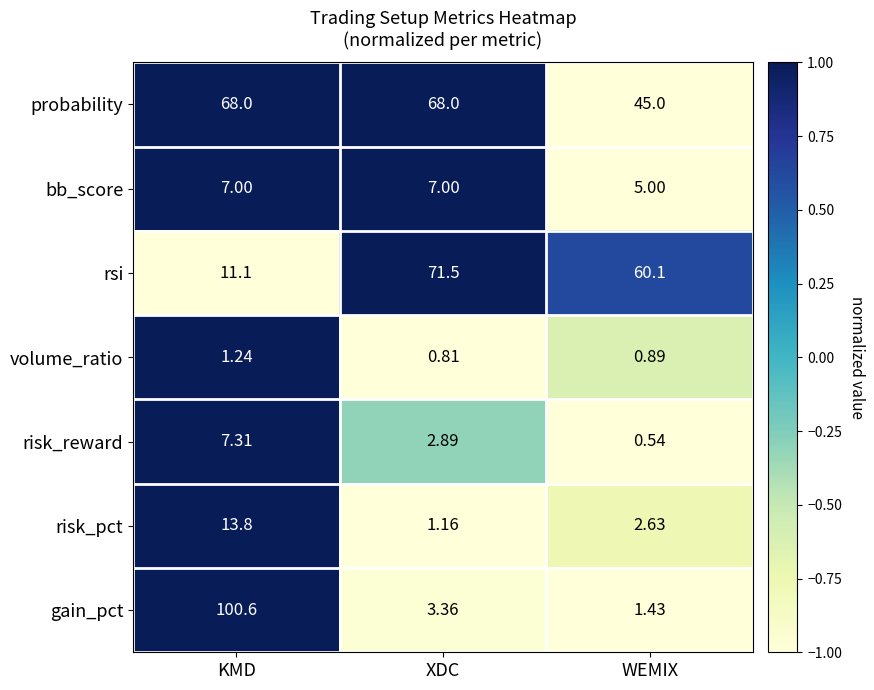

Which category has the highest value in the rsi series?

XDC